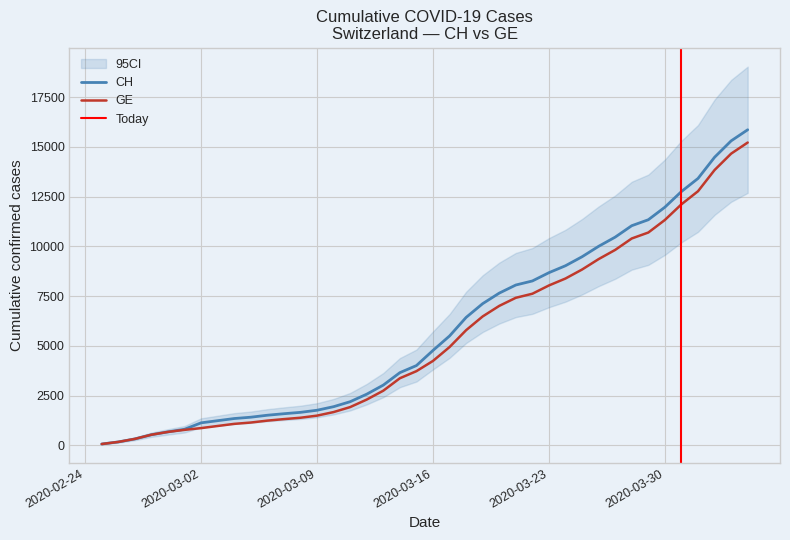

The value of CH at 2020-03-08 is 580. True or false?

False